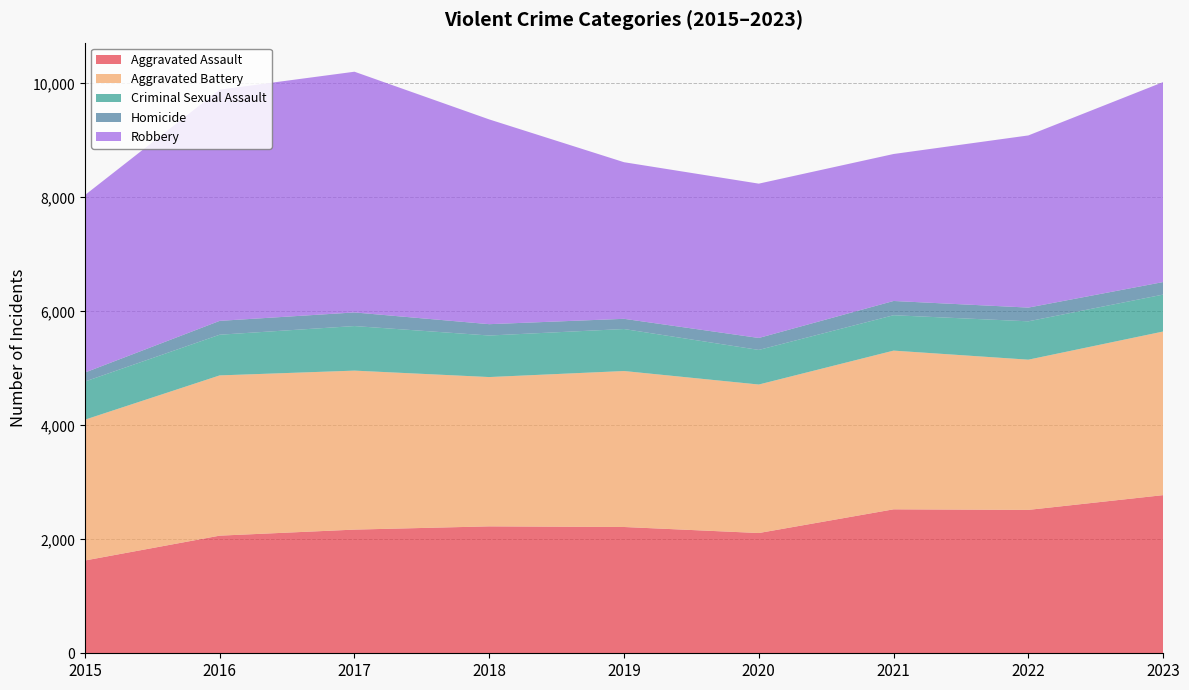

Reading right to left, extract all data points from this chart.

Aggravated Assault: 2023=2775	2022=2516	2021=2526	2020=2110	2019=2216	2018=2227	2017=2170	2016=2064	2015=1628
Aggravated Battery: 2023=2871	2022=2636	2021=2785	2020=2606	2019=2737	2018=2620	2017=2790	2016=2812	2015=2471
Criminal Sexual Assault: 2023=648	2022=673	2021=621	2020=607	2019=737	2018=729	2017=782	2016=714	2015=669
Homicide: 2023=220	2022=241	2021=250	2020=210	2019=179	2018=199	2017=239	2016=243	2015=158
Robbery: 2023=3509	2022=3021	2021=2579	2020=2708	2019=2748	2018=3593	2017=4224	2016=4058	2015=3114